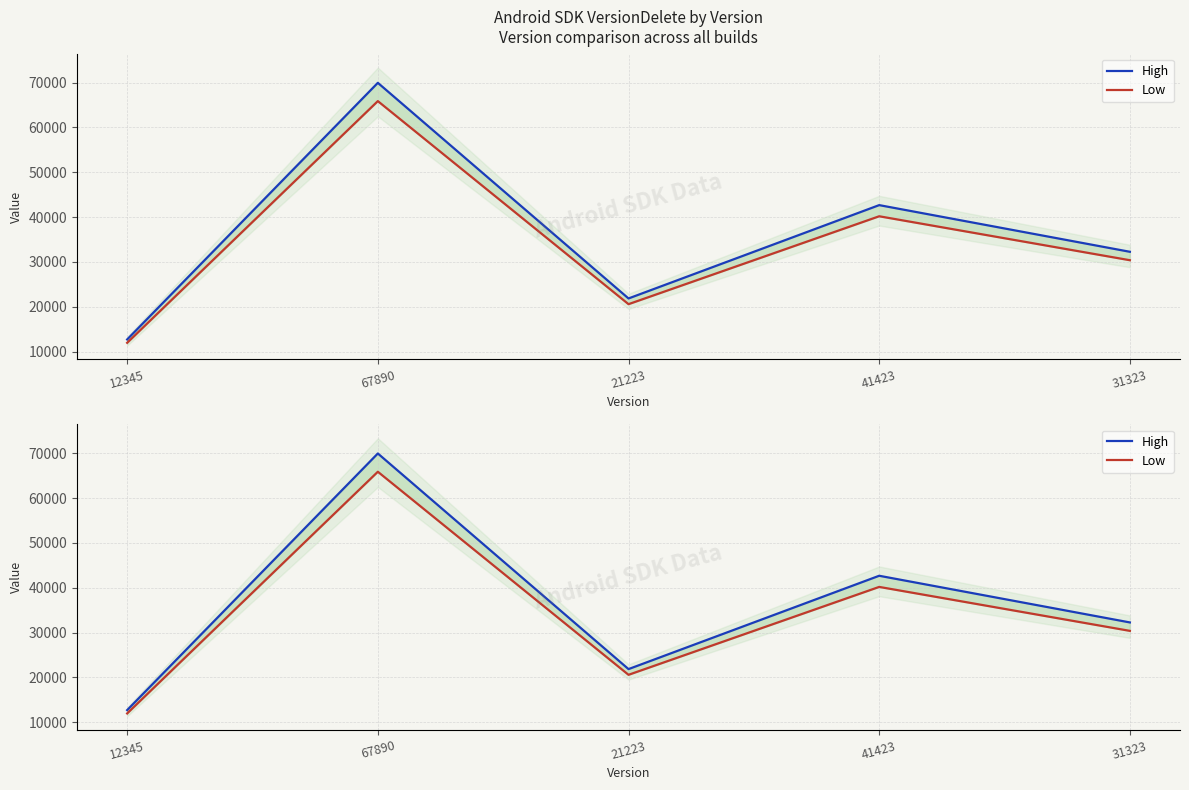

True or false: High and Low cross at least once.

False